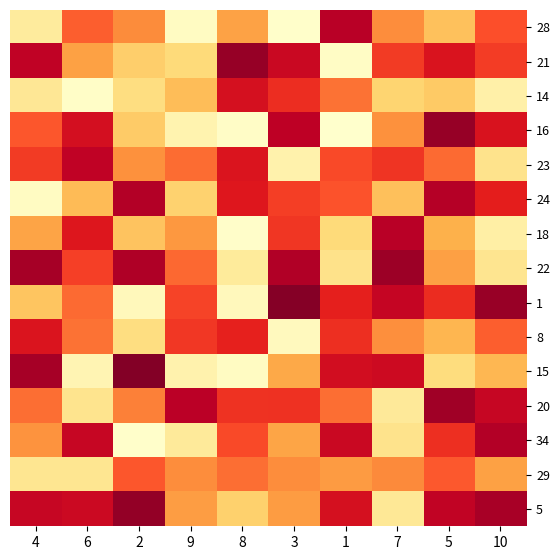

Between 2 and 9, which series saw the biggest shift?

15